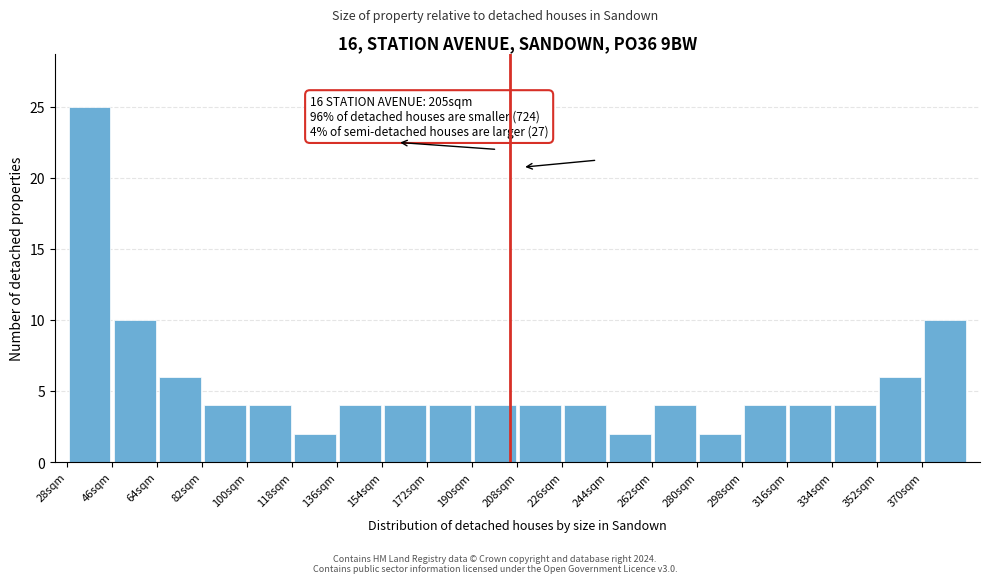

Over which range of the x-axis is the bar tallest?

28 to 46